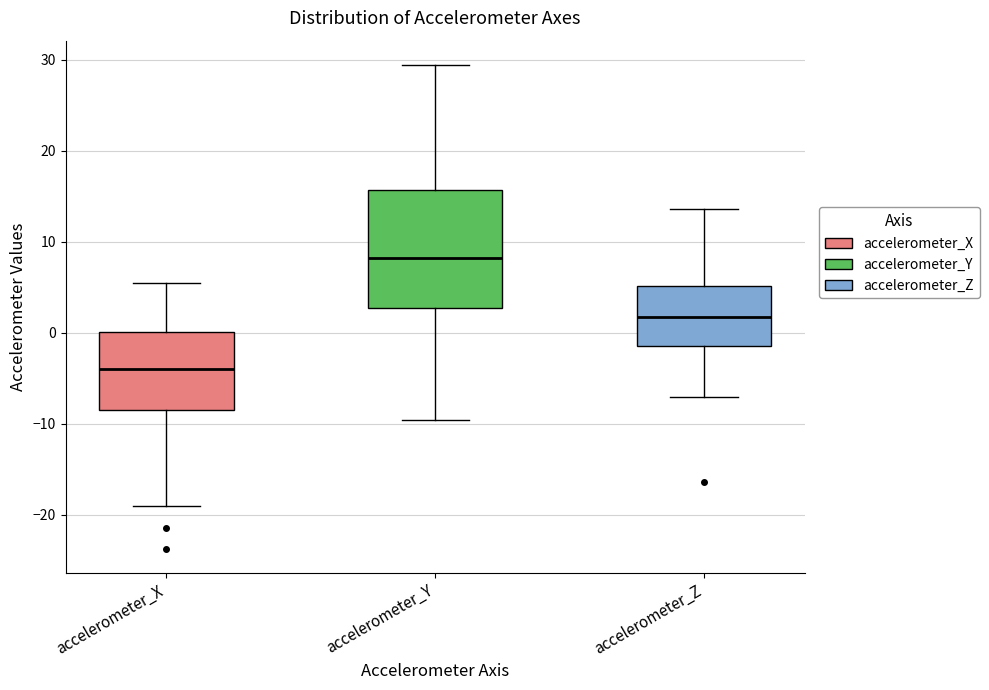

Where is the lower edge of the box for accelerometer_X on the y-axis? The values are not printed on the chart, so give them approximately, as read against the axis.

-8